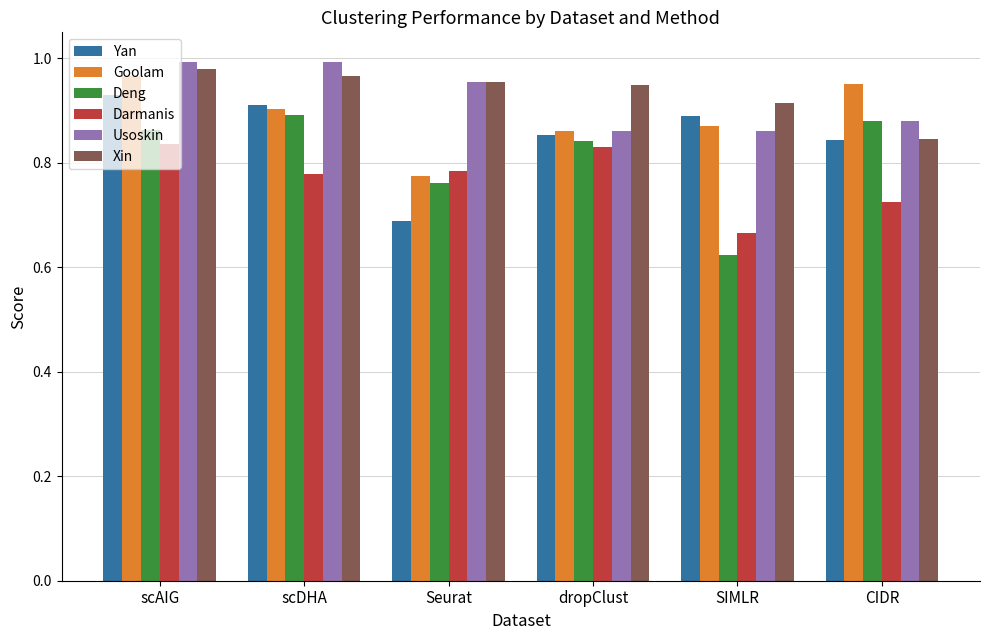

Are the bars grouped side by side (vs. stacked)?

Yes